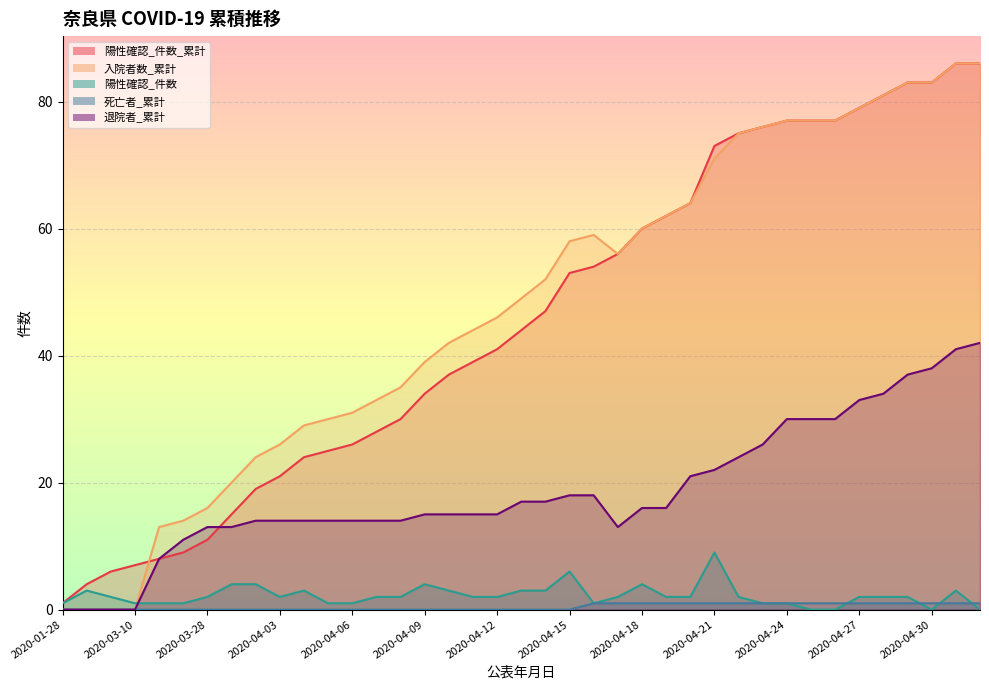

True or false: 陽性確認_件数 and 陽性確認_件数_累計 intersect in this chart.

False